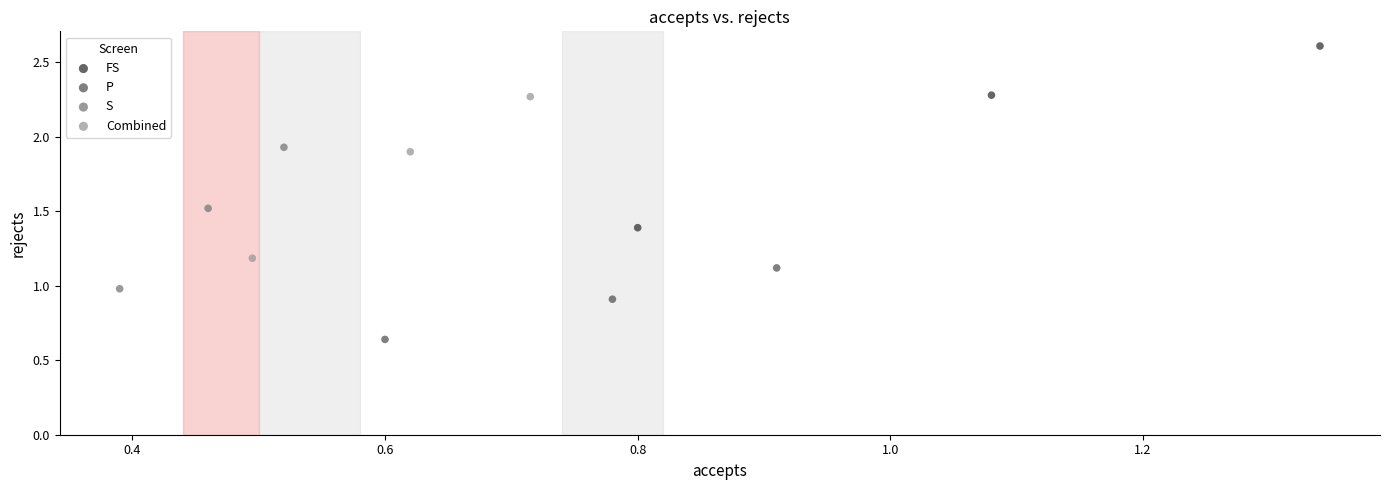

What are all the series names shown in the legend?

FS, P, S, Combined